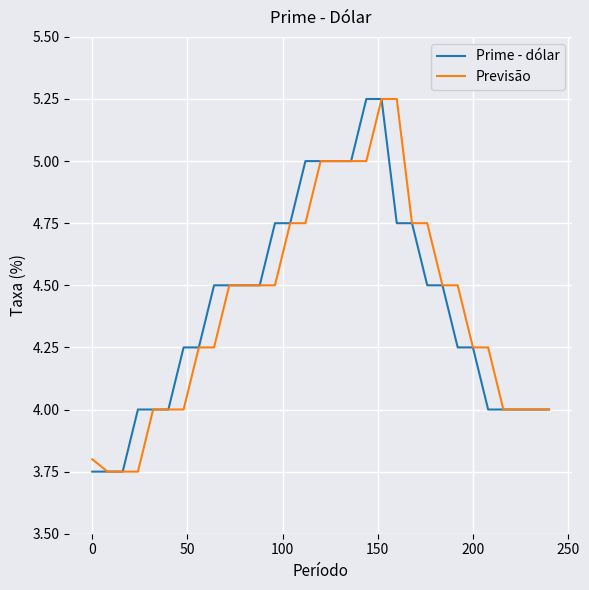

Which series has the largest total across all categories?

Prime - dólar